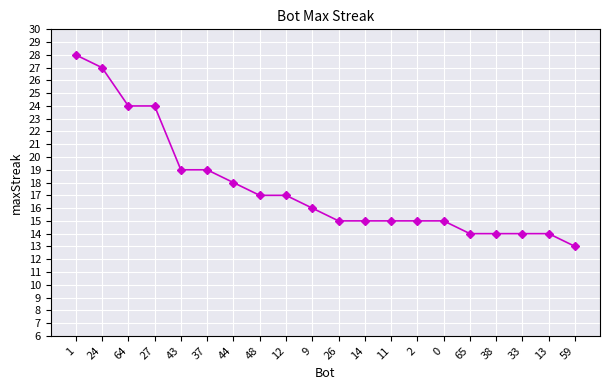

The chart shows a value of 25 at 14. True or false?

False